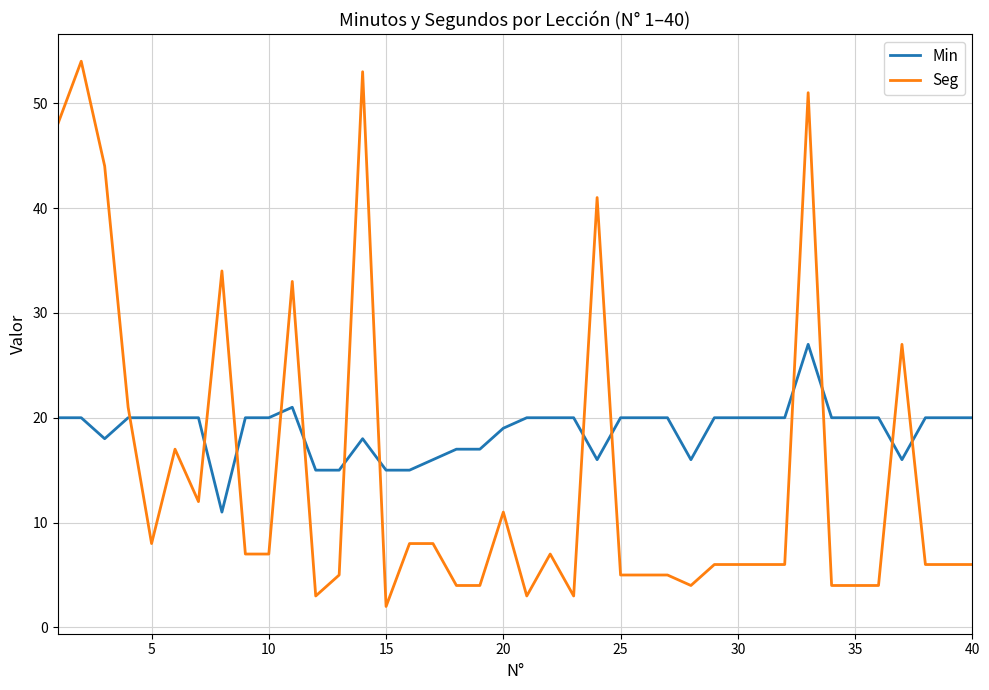

Which series has the widest spread of values?

Seg